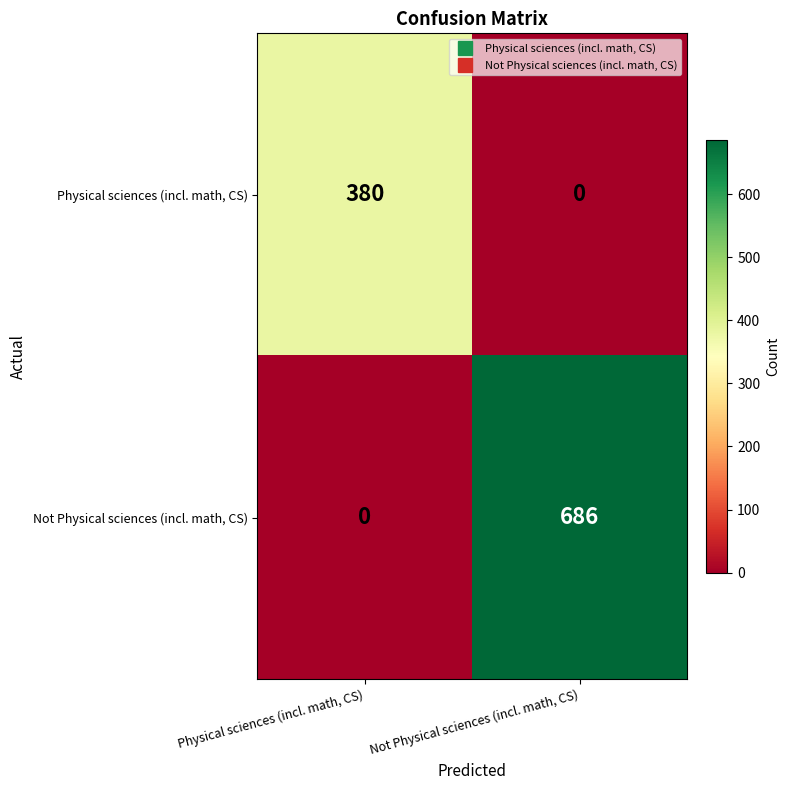

Rank the categories by Physical sciences (incl. math, CS) value from lowest to highest.

Not Physical sciences (incl. math, CS), Physical sciences (incl. math, CS)